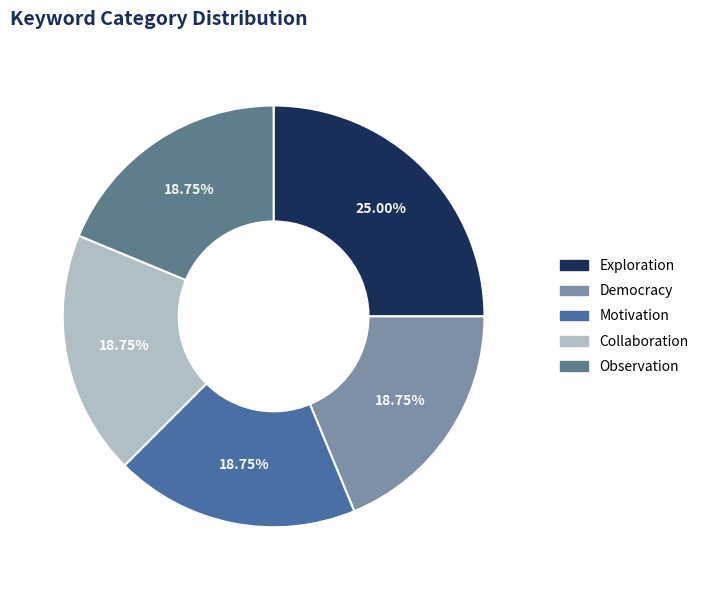

To the nearest percent, what portion does Democracy represent?

19%